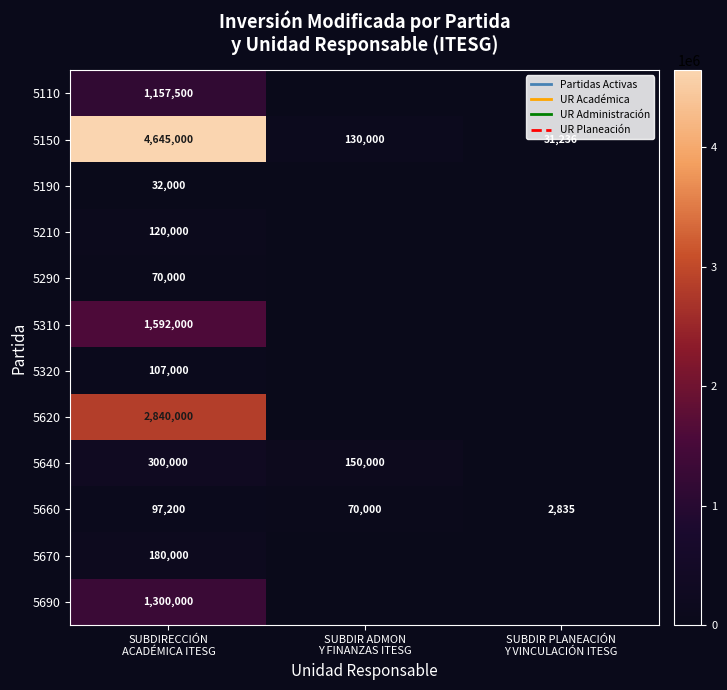

What is the difference between the maximum and second lowest values in the 5150 series?

4515000